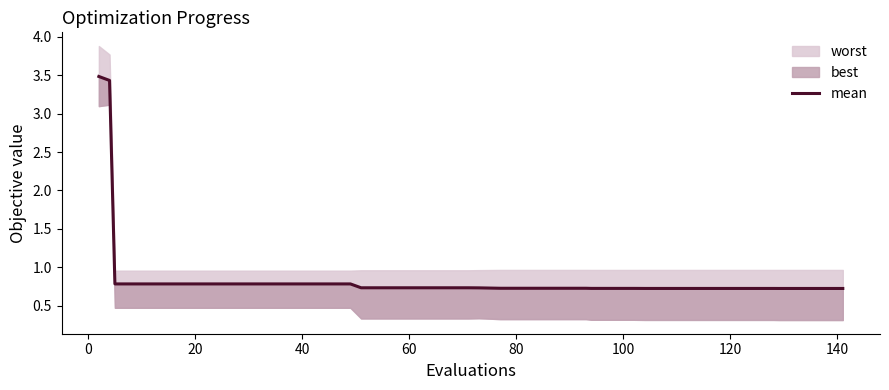

What is the difference between the second highest and second lowest values?

2.7